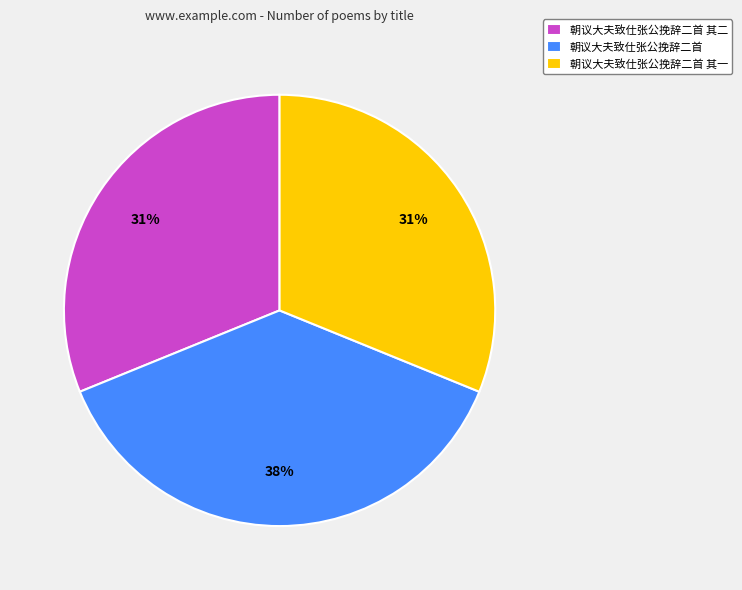

What is the ratio of the value at 朝议大夫致仕张公挽辞二首 其二 to the value at 朝议大夫致仕张公挽辞二首?

0.8